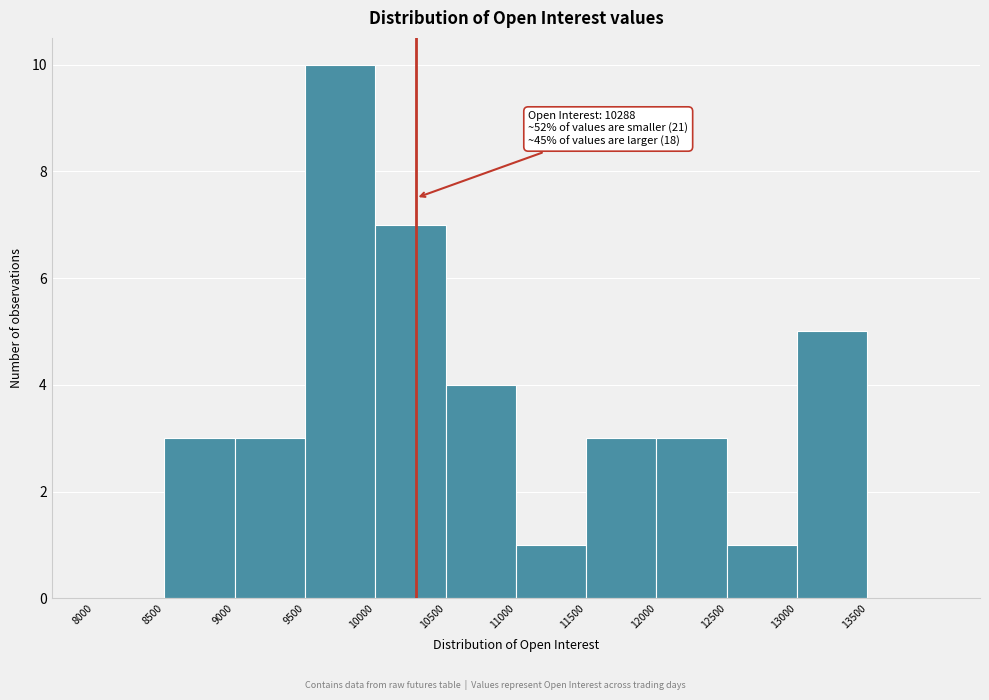

Which range on the x-axis has the tallest bar?

9500 to 10000